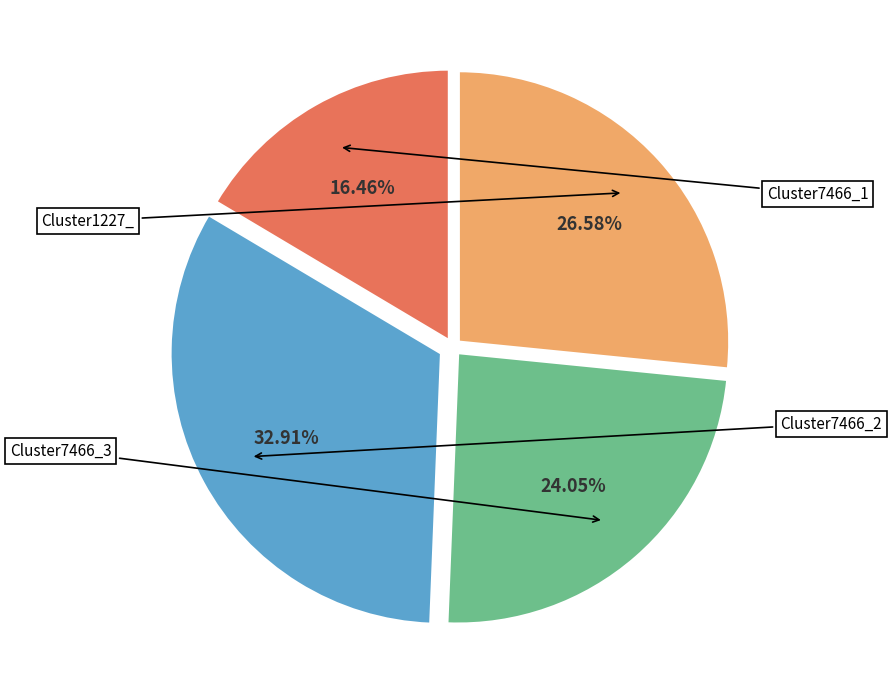

Between Cluster1227_ and Cluster7466_2, which is larger?

Cluster7466_2